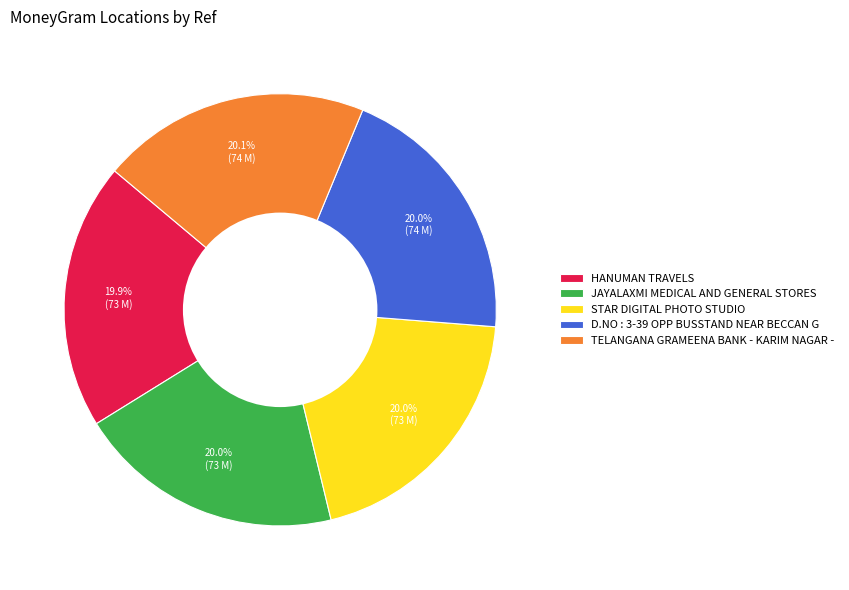

What is the ratio of the value at D.NO : 3-39 OPP BUSSTAND NEAR BECCAN G to the value at STAR DIGITAL PHOTO STUDIO?

1.0